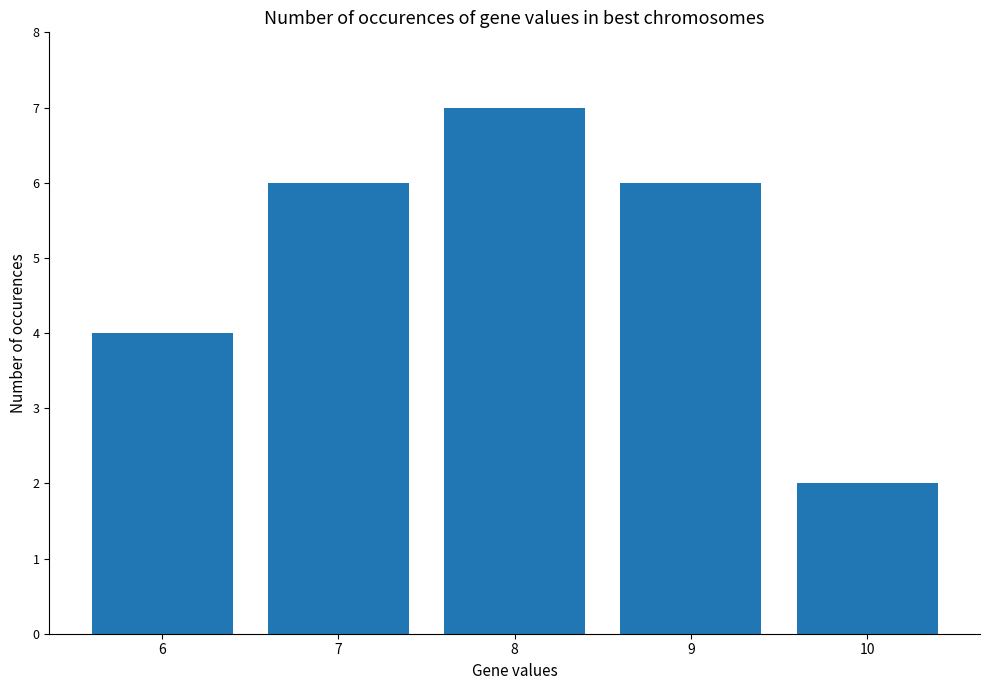

Which label corresponds to the largest value in the chart?

8